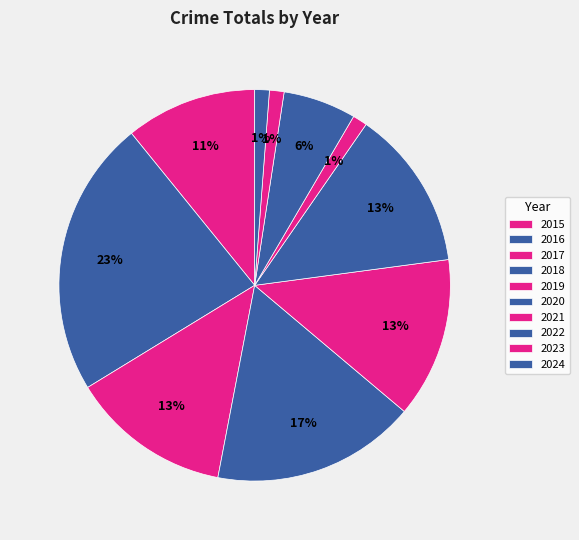

How many segments does this pie chart have?

10